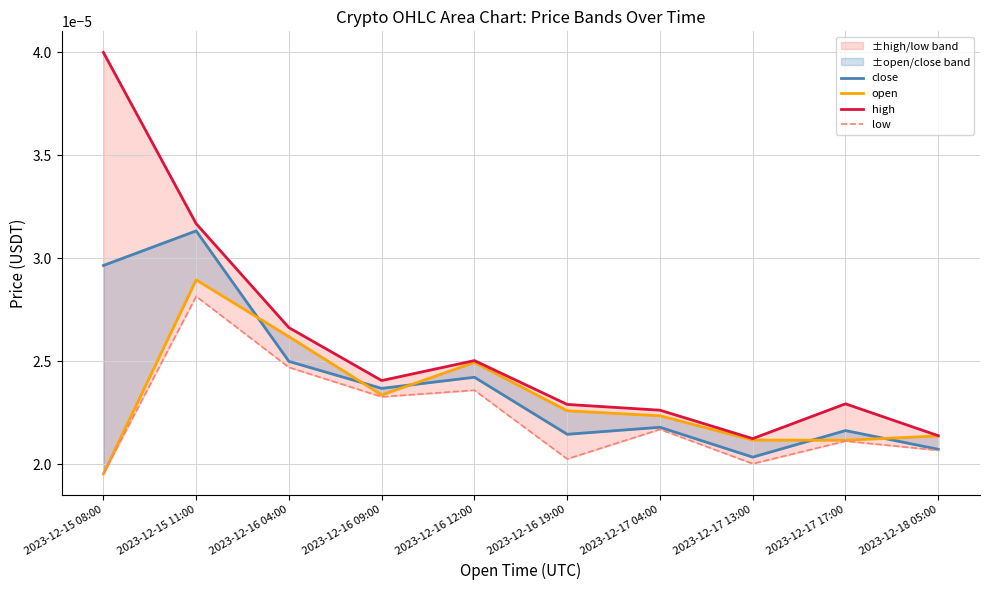

What are all the series names shown in the legend?

close, open, high, low